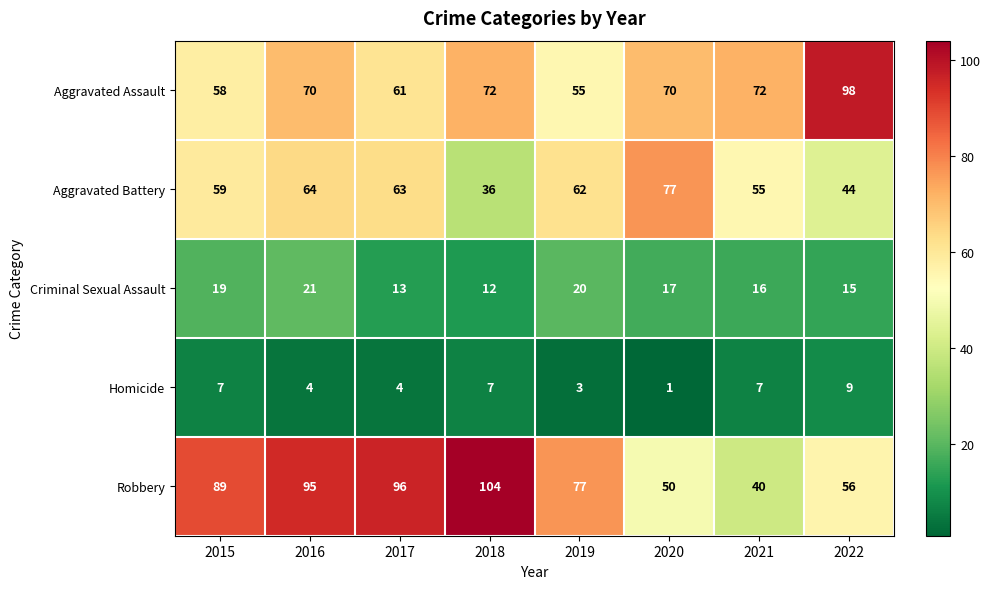

List the series in order of their peak value, lowest first.

Homicide, Criminal Sexual Assault, Aggravated Battery, Aggravated Assault, Robbery